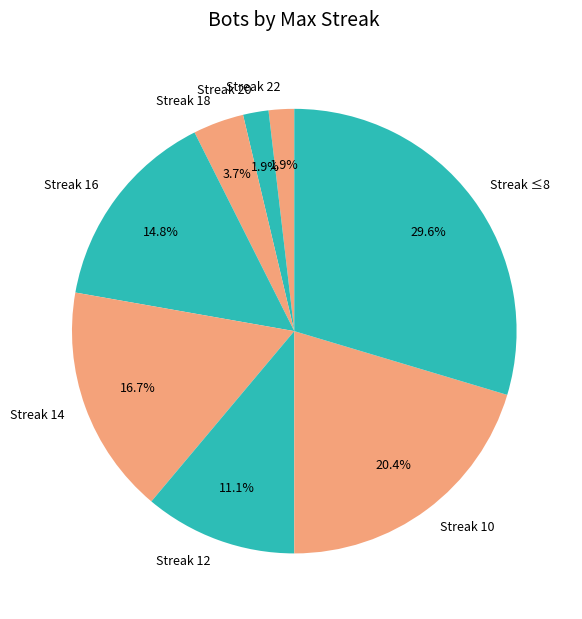

Is there a majority slice in this chart?

No